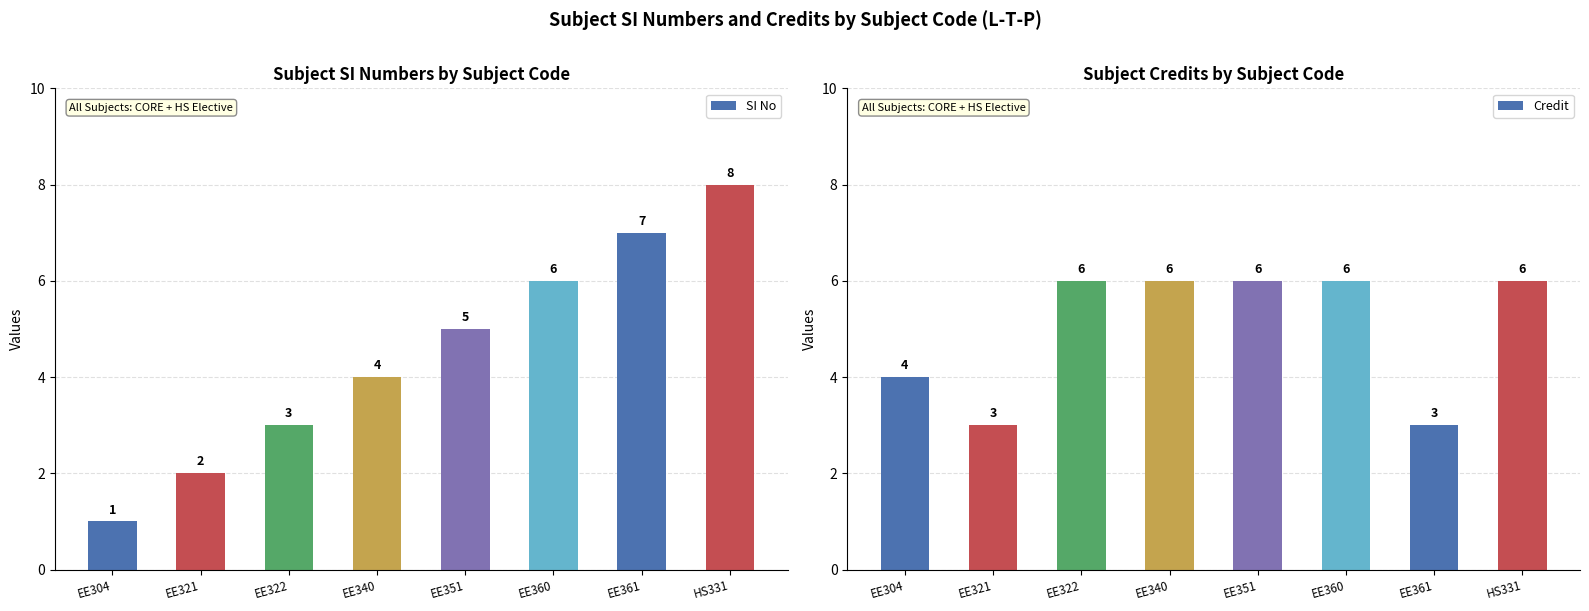

At which label is Credit closest to 4?

EE304